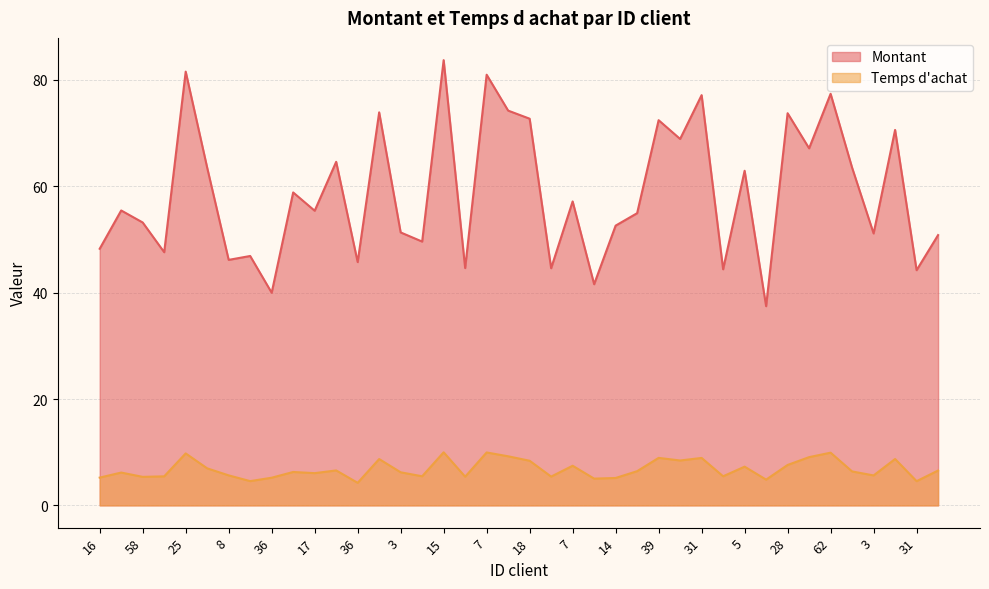

Which series has the largest range (max minus min)?

Montant